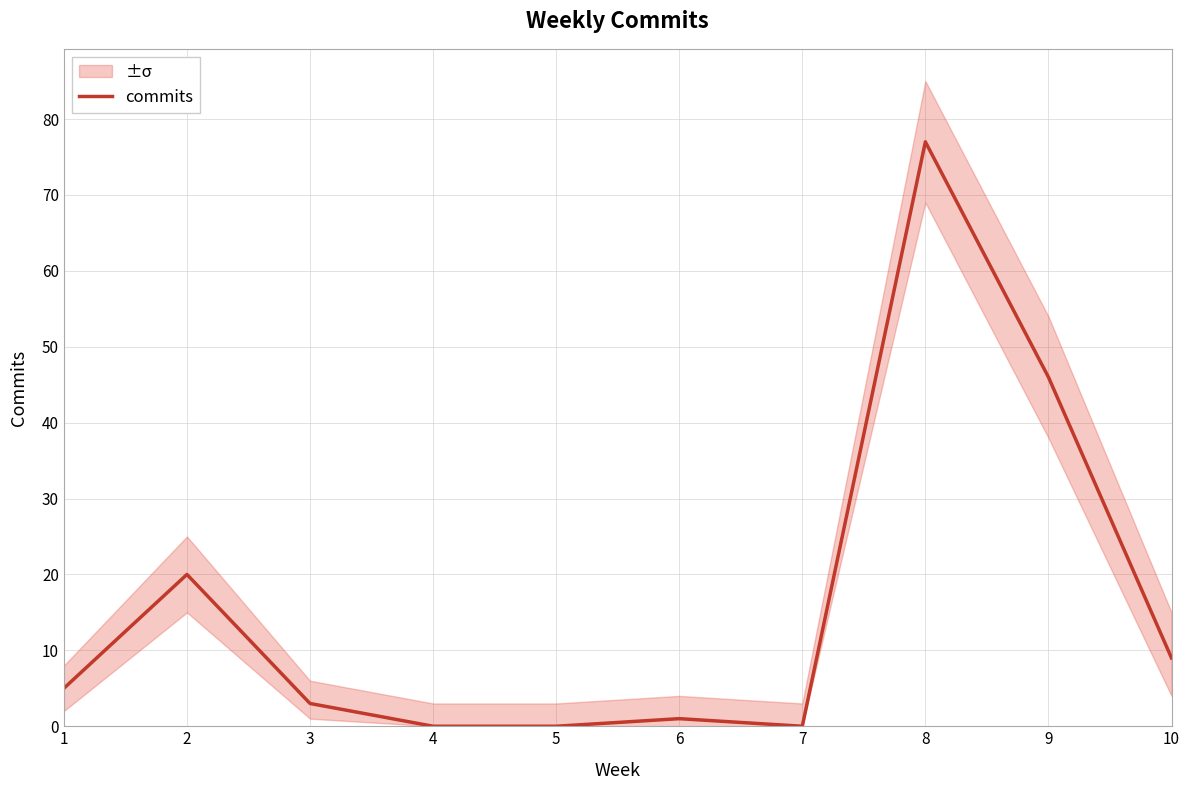

How many positive values are there?

7